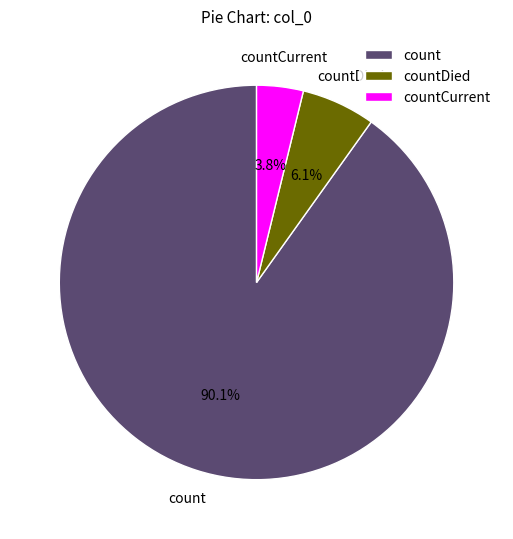

Combined, what portion of the pie is countCurrent and count?

93.9%